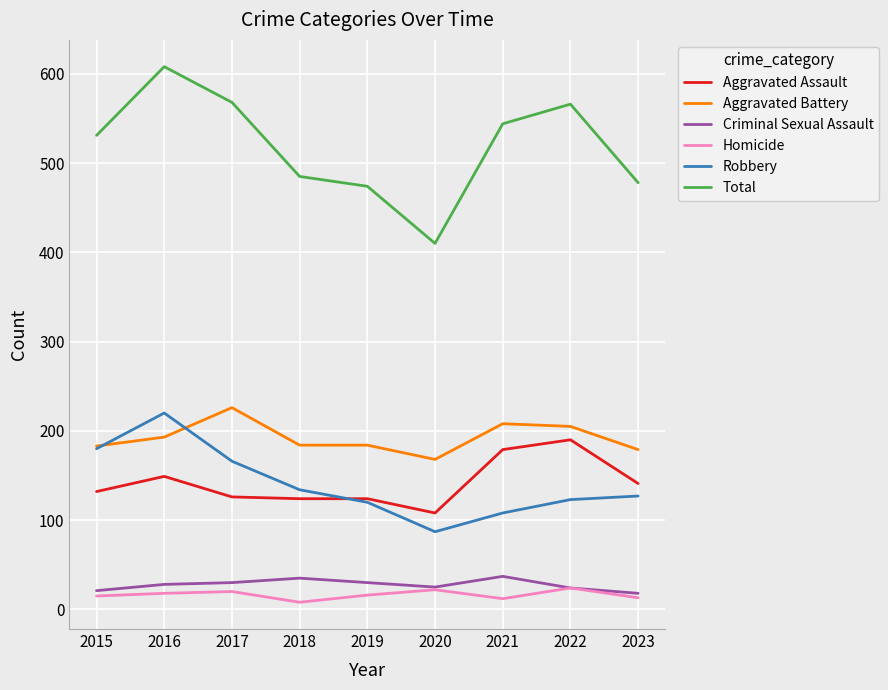

What is the total value across all series at 2015?

1062